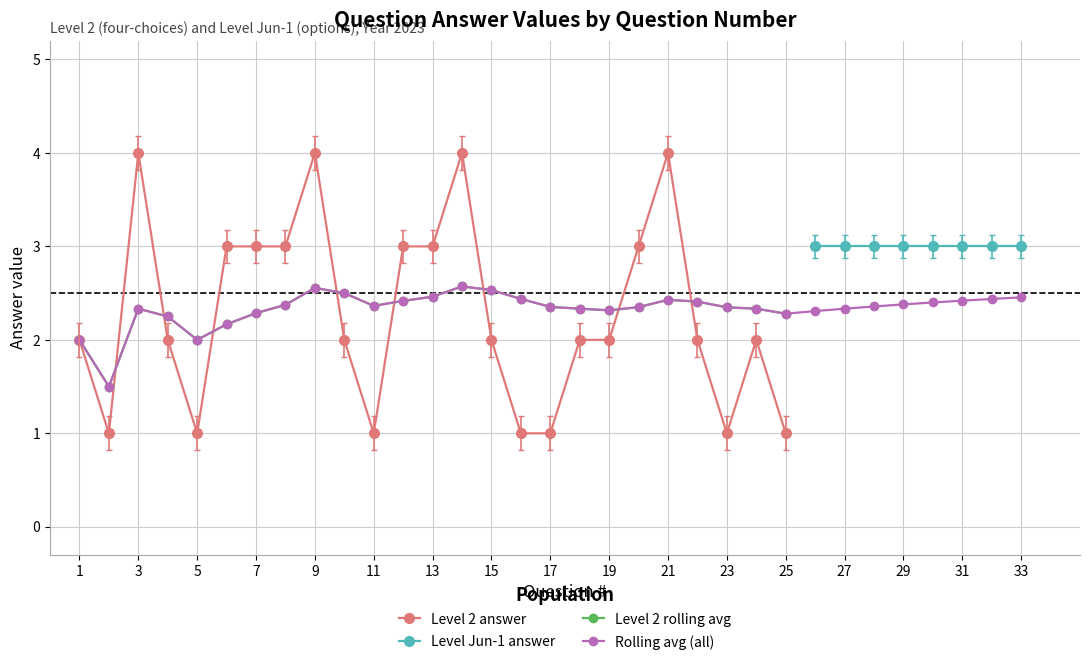

The Level 2 rolling avg series shows 2.5 at 13. True or false?

True